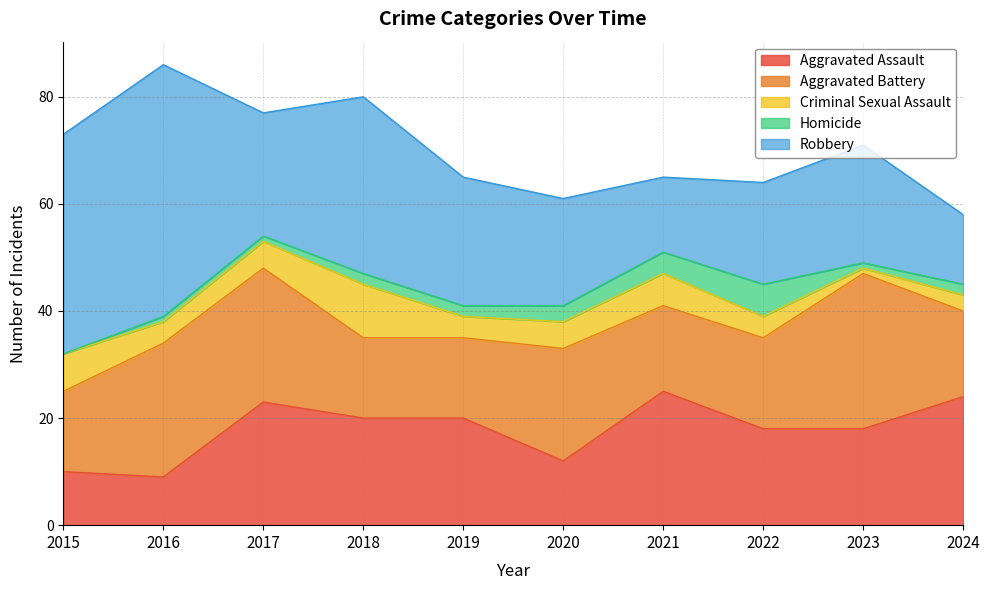

What is the greatest value displayed?

47